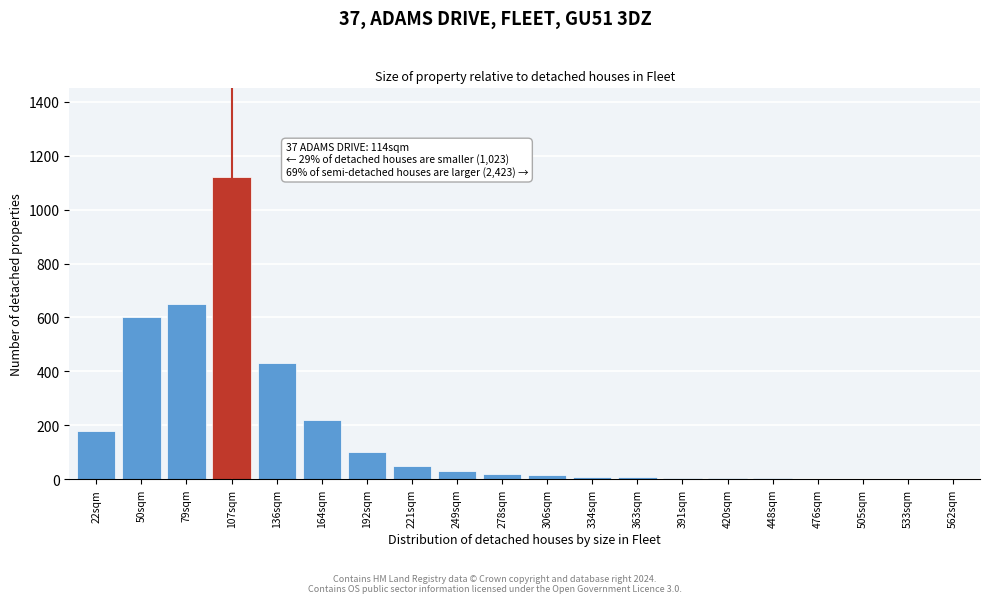

What is the sum of all values?

3451